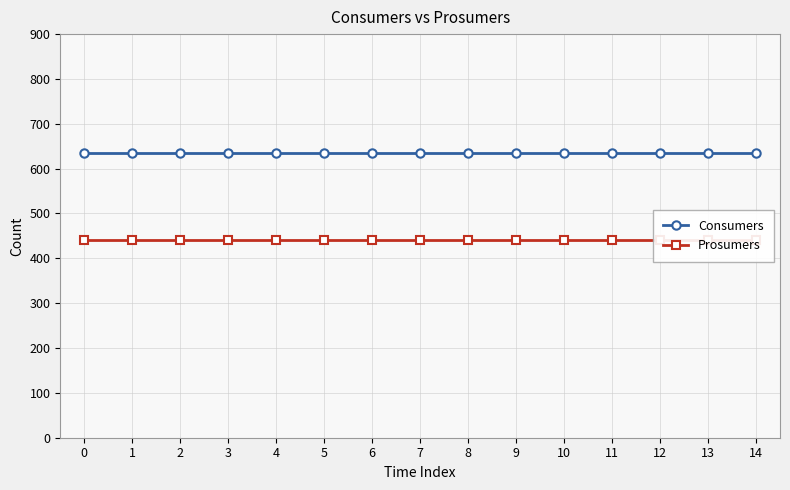

Reading left to right, extract all data points from this chart.

Consumers: 0=635	1=635	2=635	3=635	4=635	5=635	6=635	7=635	8=635	9=635	10=635	11=635	12=635	13=635	14=635
Prosumers: 0=440	1=440	2=440	3=440	4=440	5=440	6=440	7=440	8=440	9=440	10=440	11=440	12=440	13=440	14=440